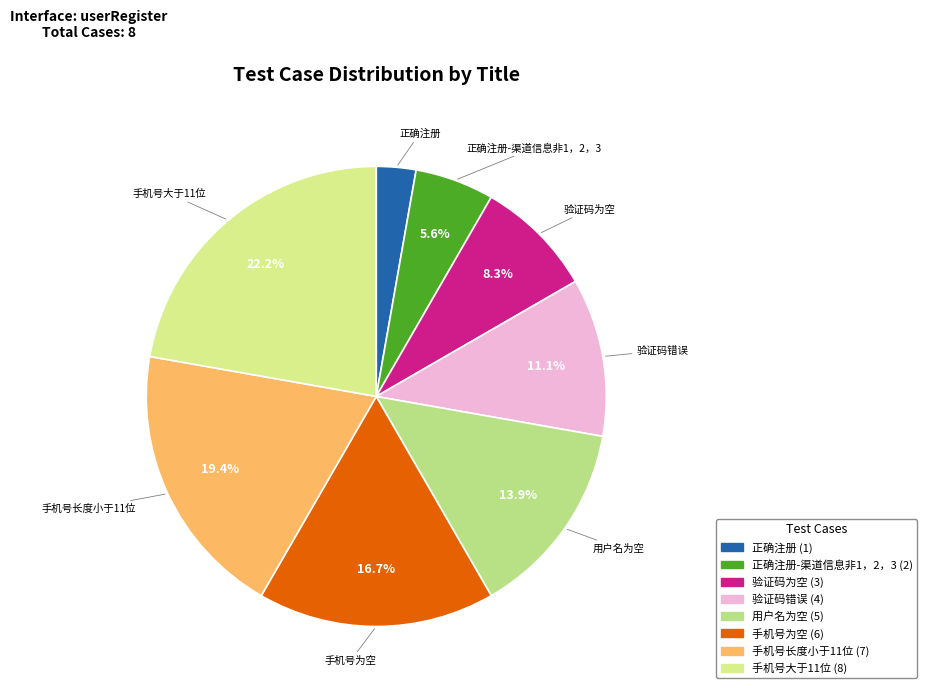

Is there a majority slice in this chart?

No